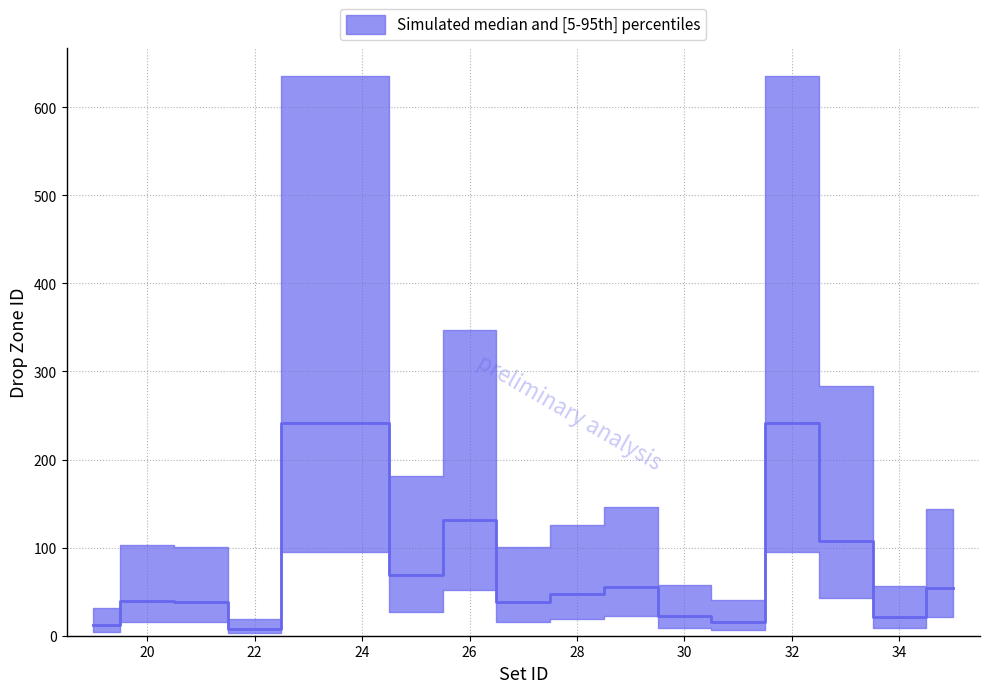

Is it true that the value at 34 is 21.7?

True